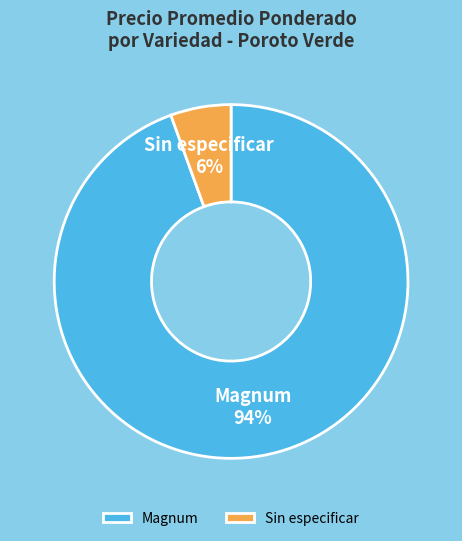

Do Magnum and Sin especificar together represent more than half of the pie?

Yes